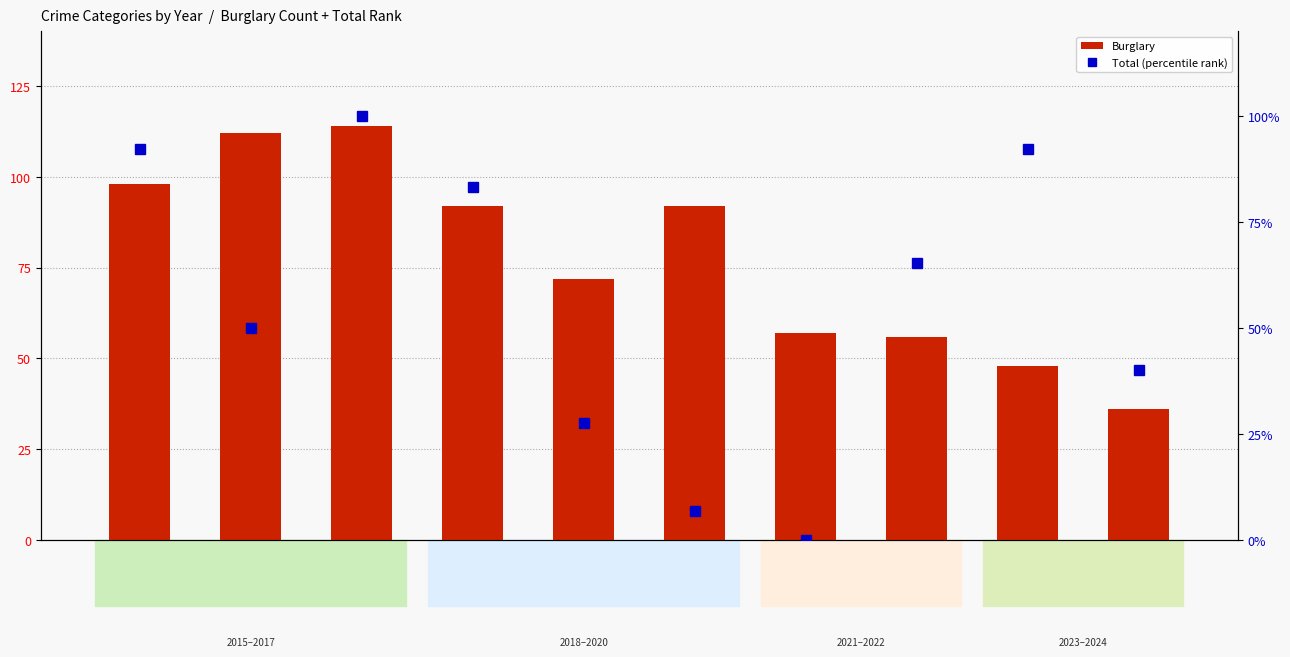

List the series in order of their peak value, lowest first.

Total (percentile rank), Burglary